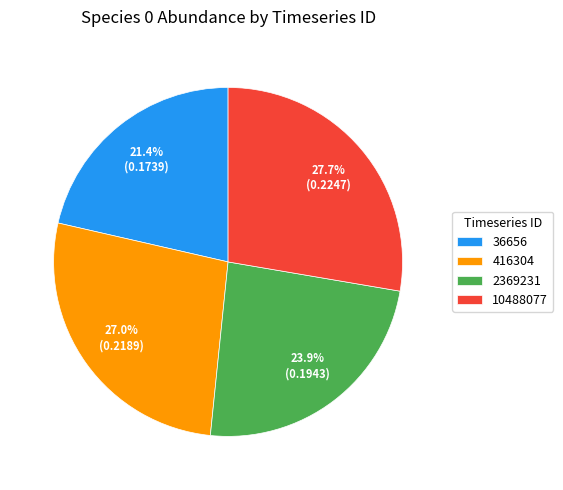

Combined, do 416304 and 2369231 account for over 50%?

Yes